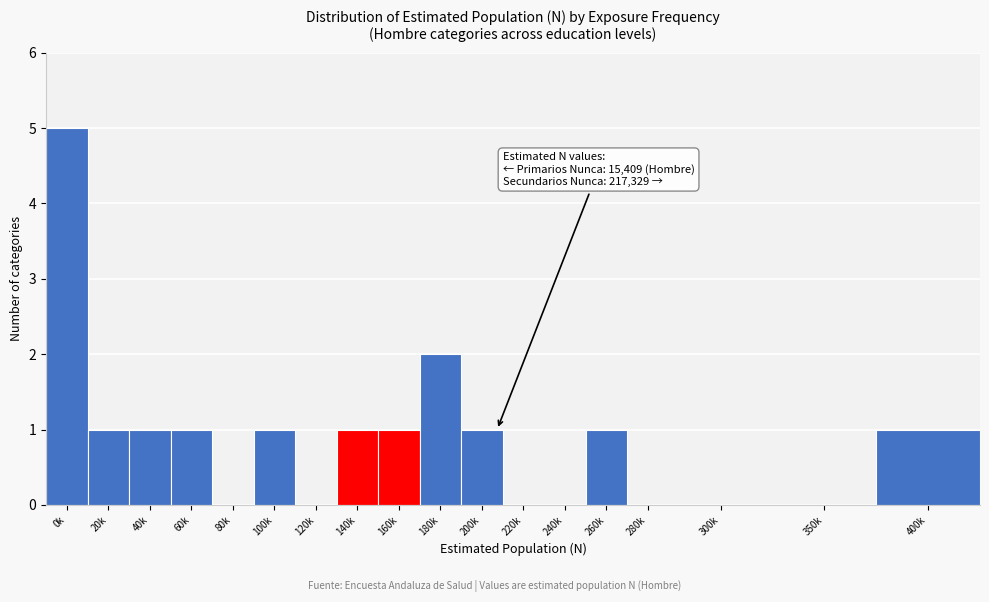

Reading left to right, list all the values displayed in this chart.

0k=5	20k=1	40k=1	60k=1	80k=0	100k=1	120k=0	140k=1	160k=1	180k=2	200k=1	220k=0	240k=0	260k=1	280k=0	300k=0	350k=0	400k=1